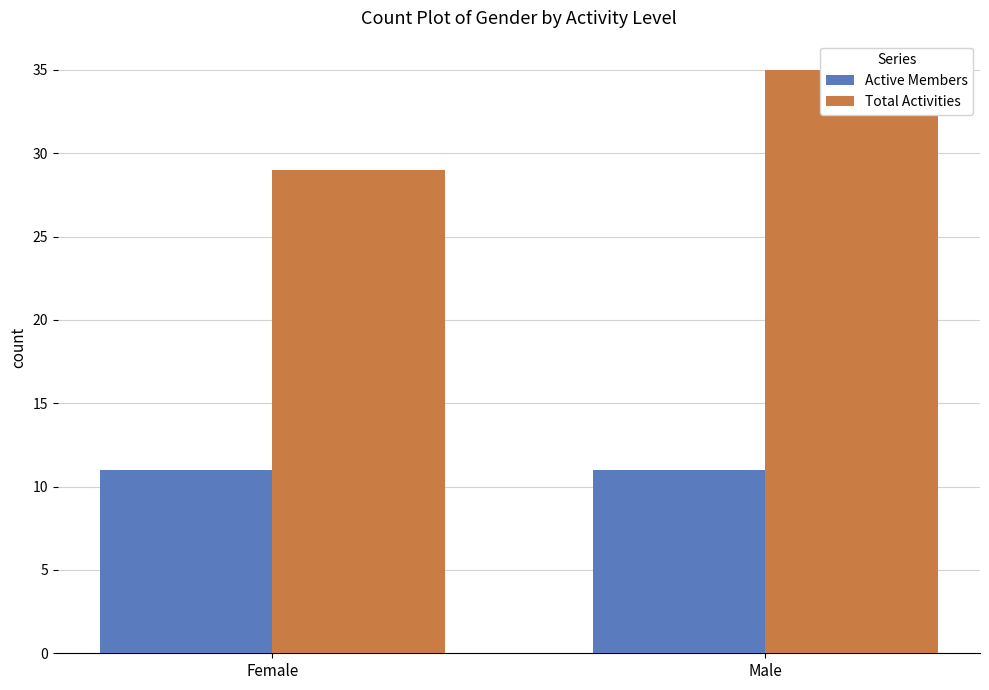

List the series in order of their overall mean, highest first.

Total Activities, Active Members